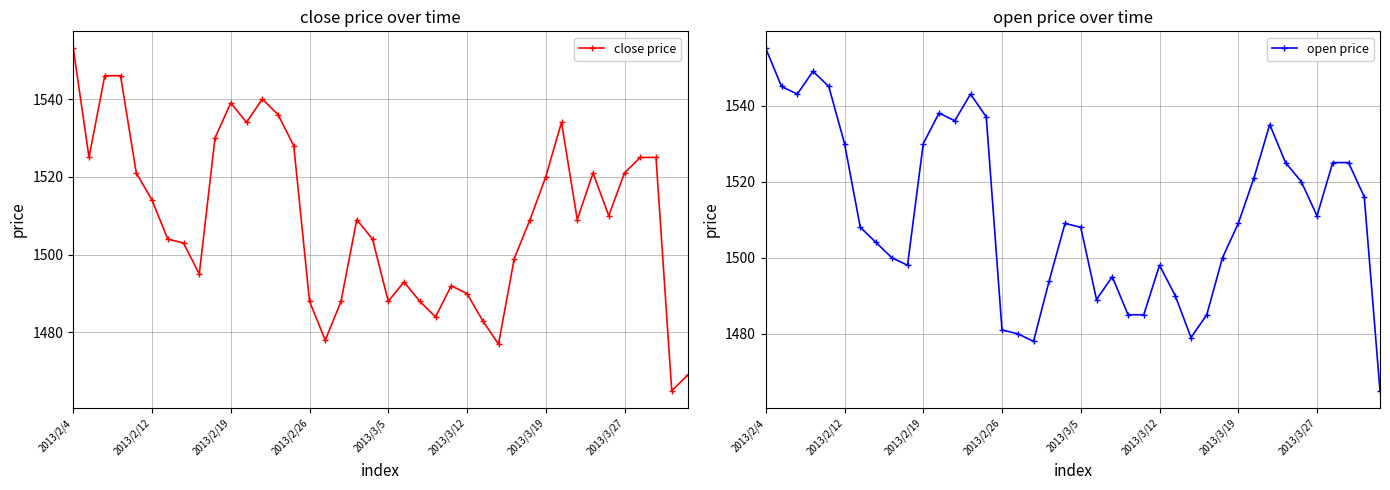

Which series changed the most between 17 and 28?

close price